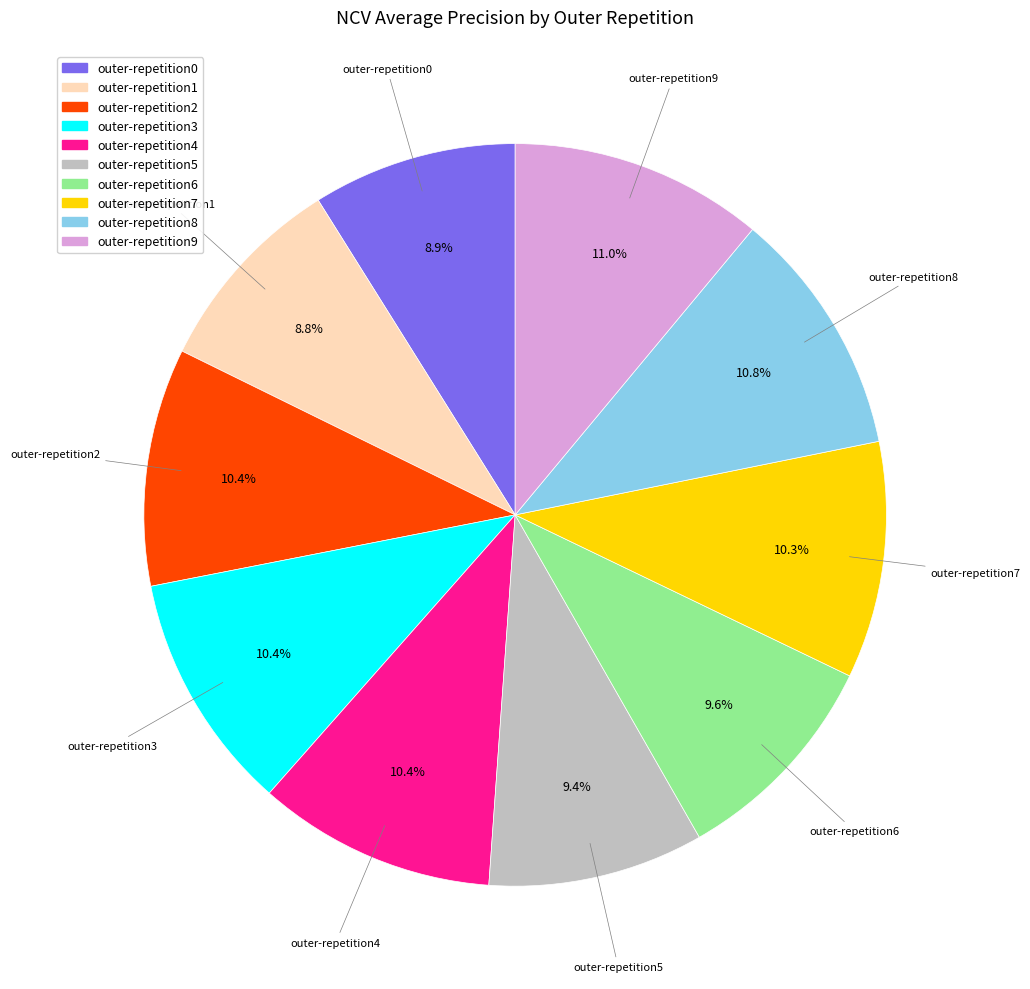

To the nearest percent, what is the average slice percentage?

10%